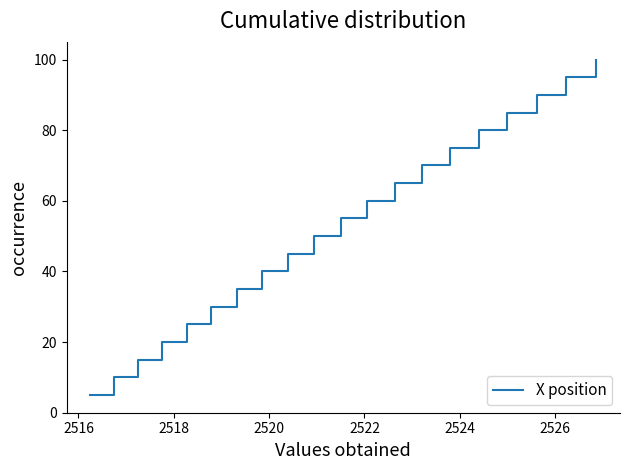

How many distinct data groups are displayed?

1